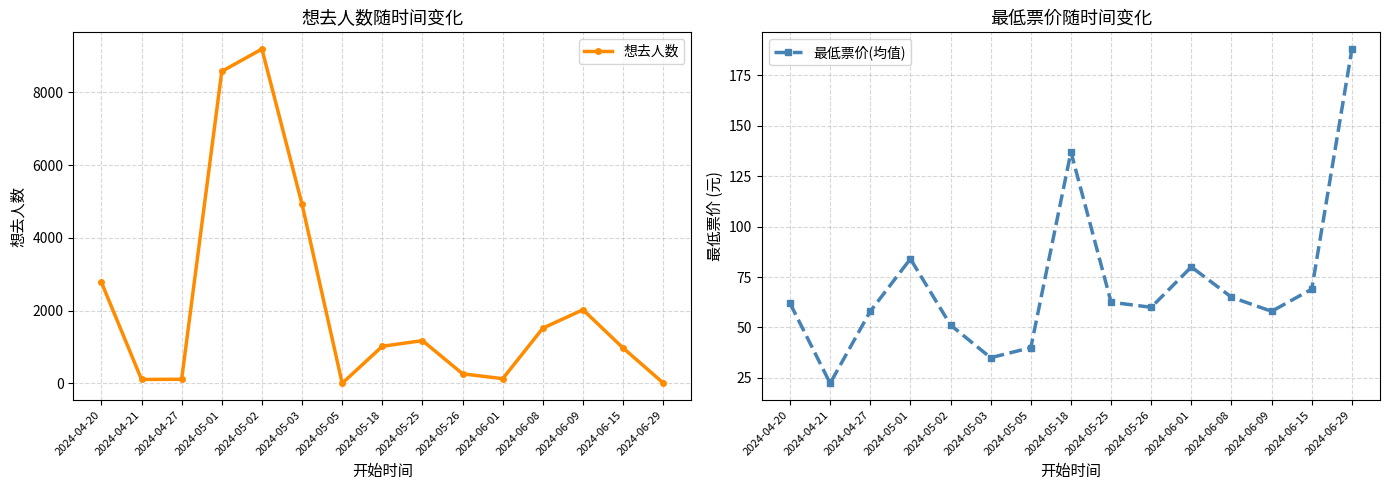

The 想去人数 series shows 262.0 at 2024-05-26. True or false?

True